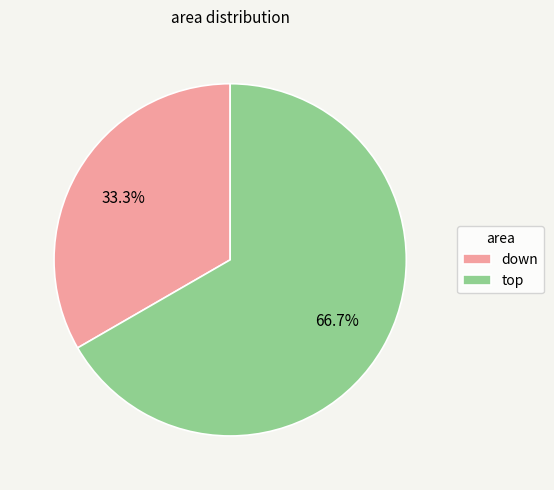

To the nearest percent, what percentage of the pie is down?

33%